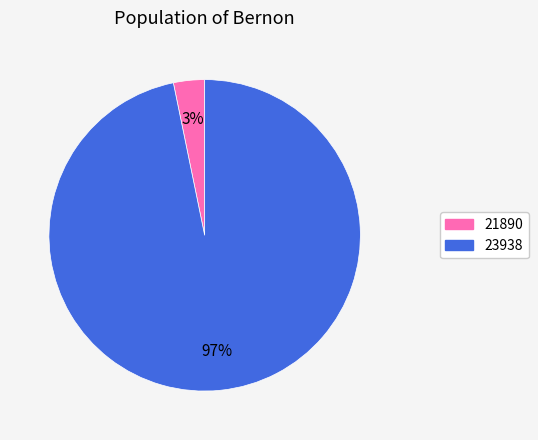

The 21890 slice represents 3% of the pie. True or false?

True